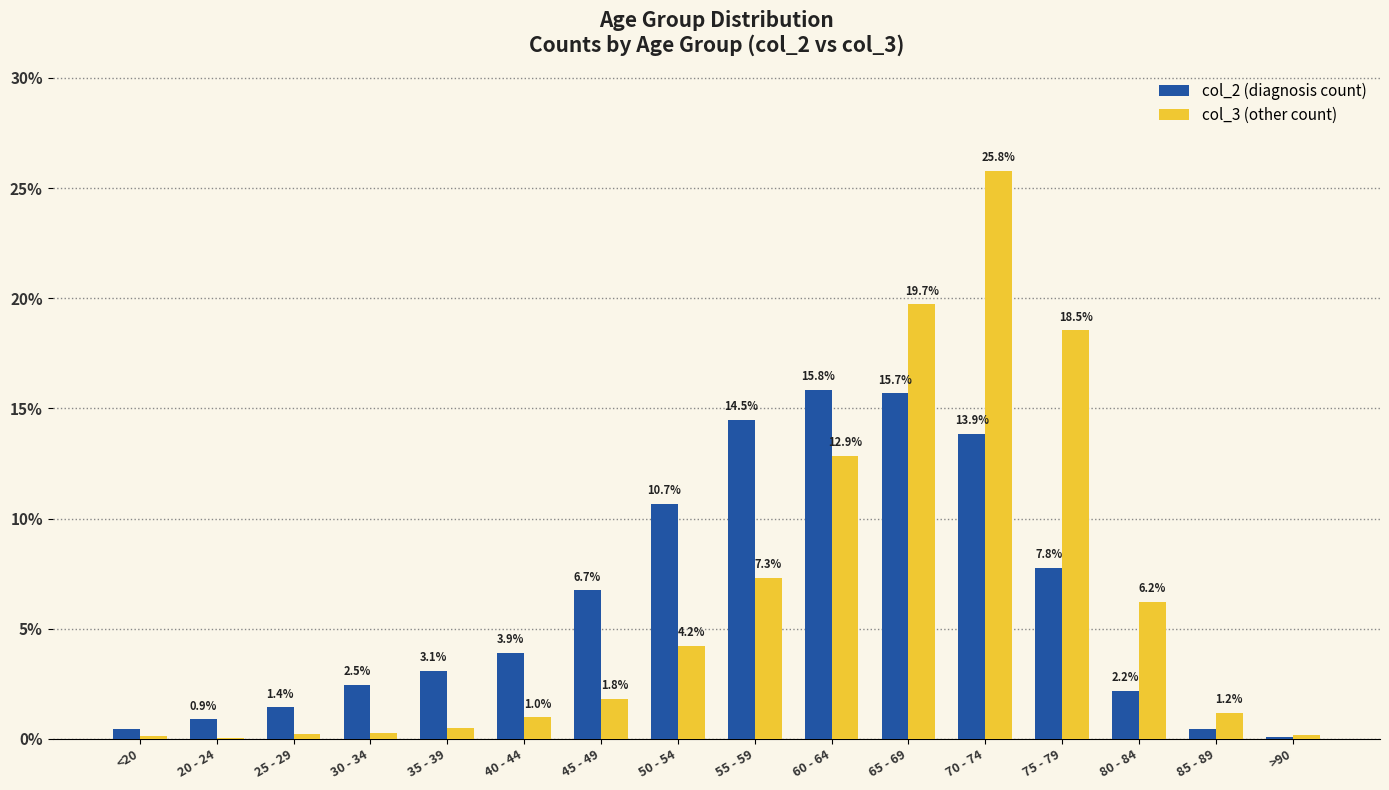

What is the greatest value displayed?

25.8